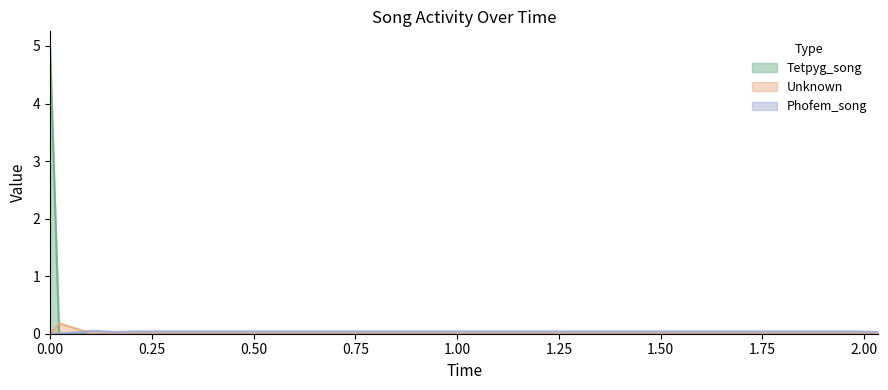

How many positive values does the Tetpyg_song series have?

1